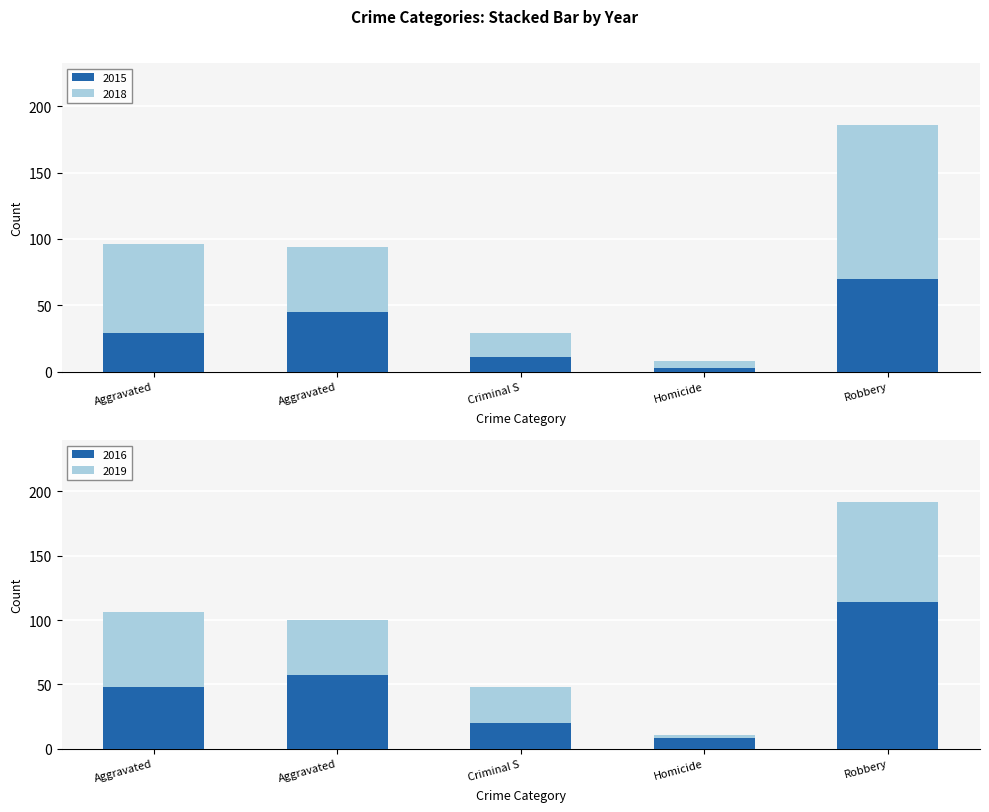

At which category is the sum across all series the highest?

Robbery